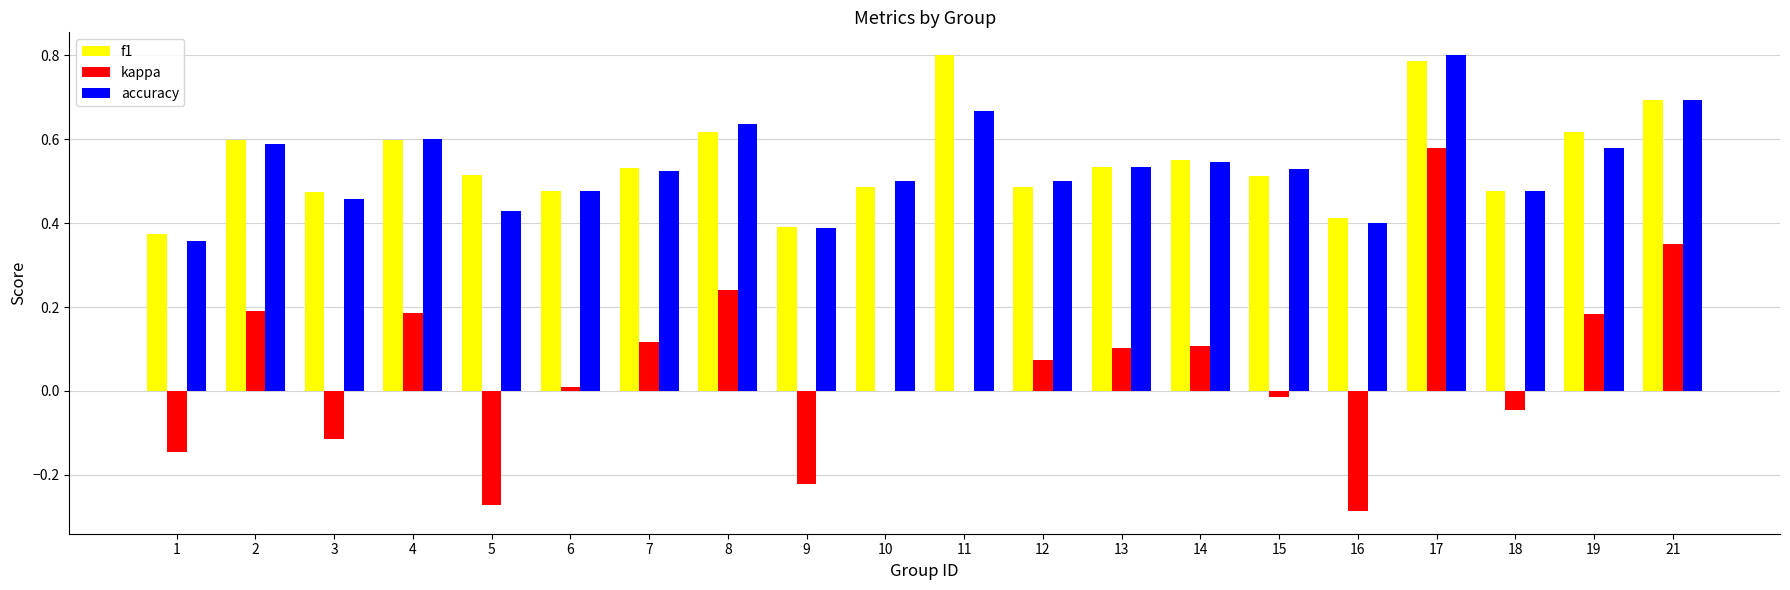

Is the value of kappa at 9 greater than the value of f1 at 6?

No